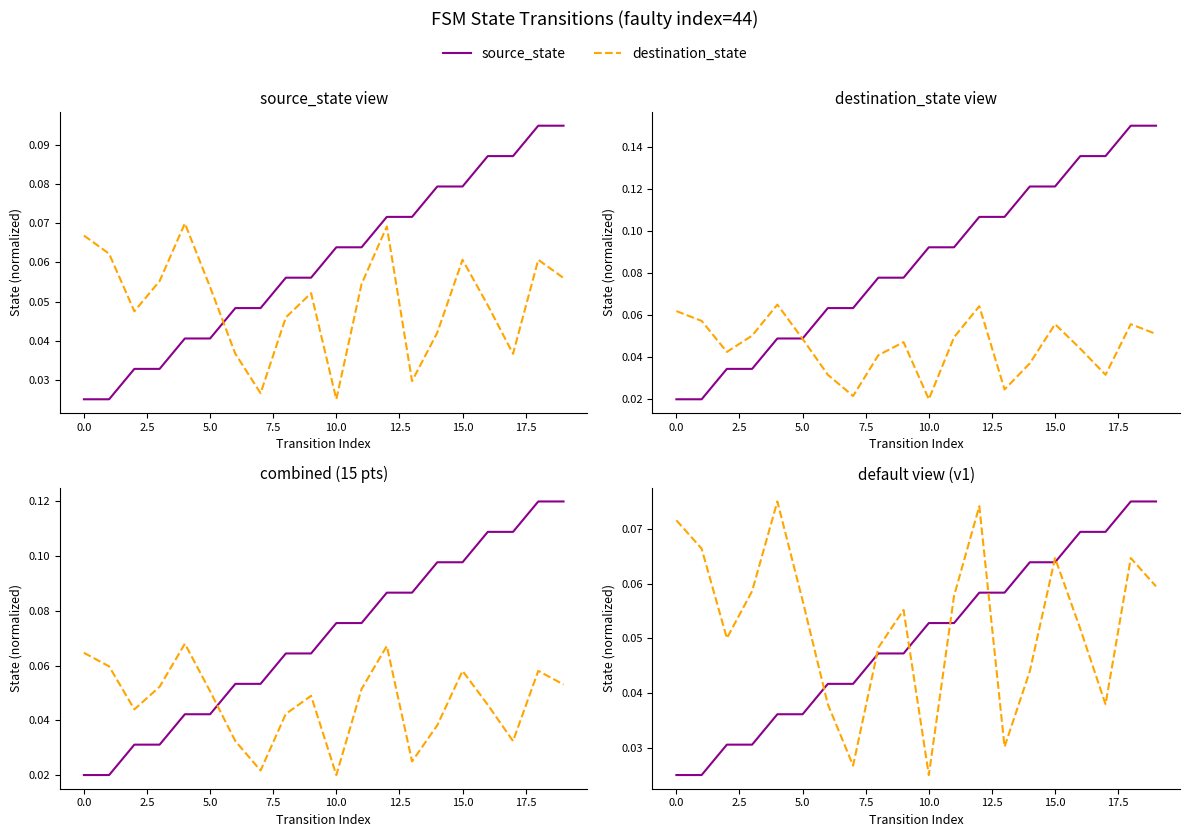

Is this an area chart (filled region under the line)?

No